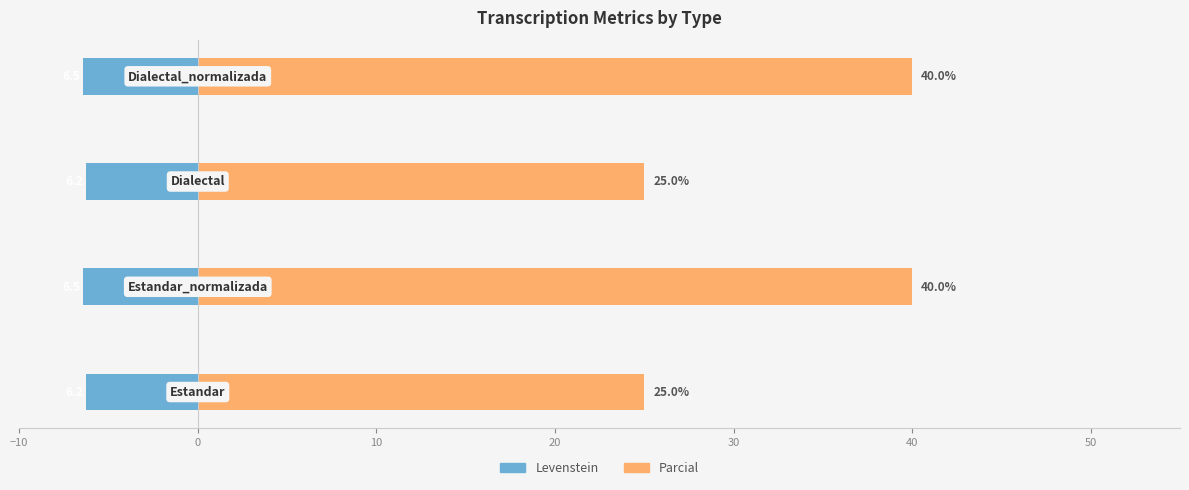

What is the difference between the maximum and minimum values in the Parcial series?

15.0